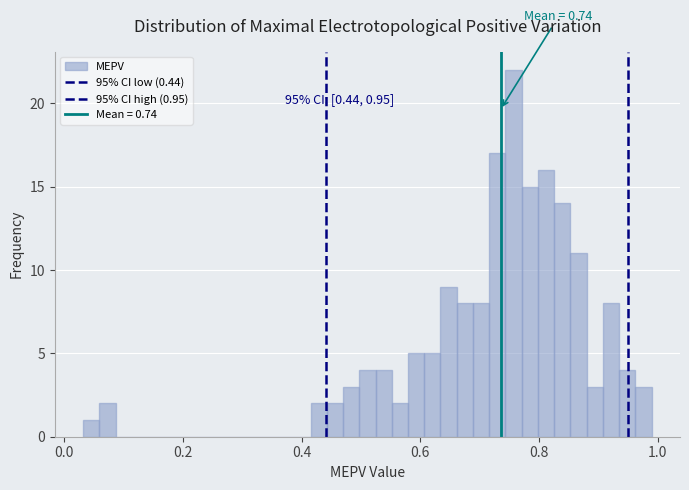

Around what value on the x-axis is the tallest bar? Give the approximate position of its centre, as read against the axis.

0.76